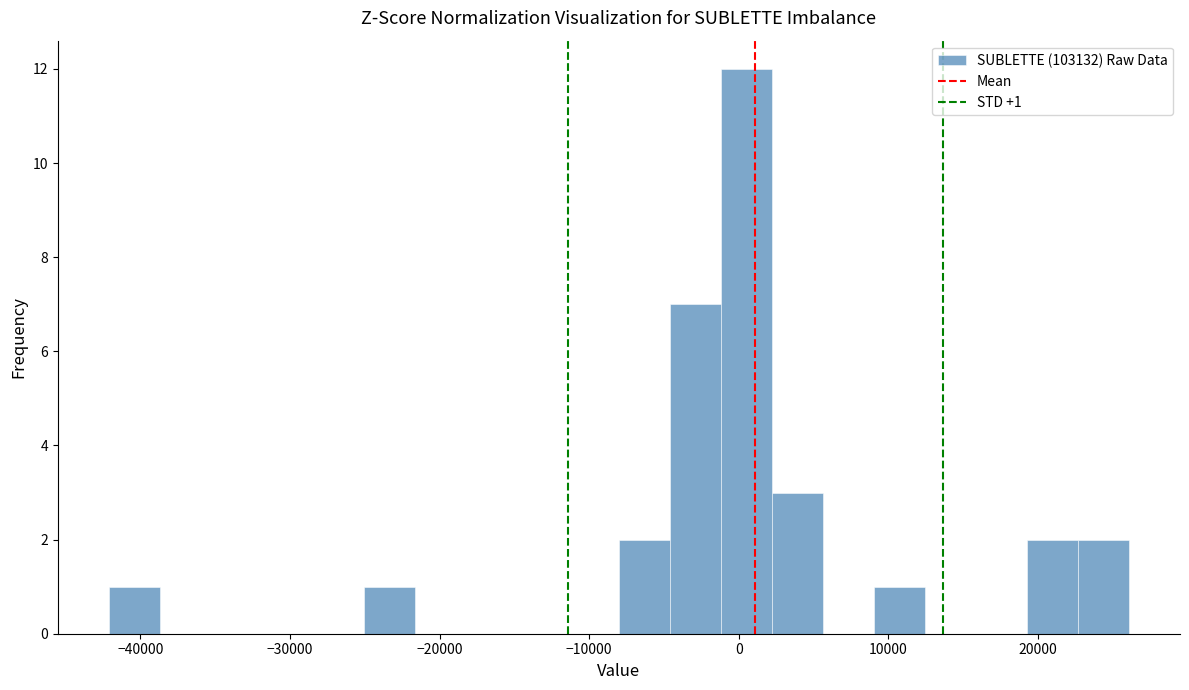

Around what value on the x-axis is the tallest bar? Give the approximate position of its centre, as read against the axis.

1000